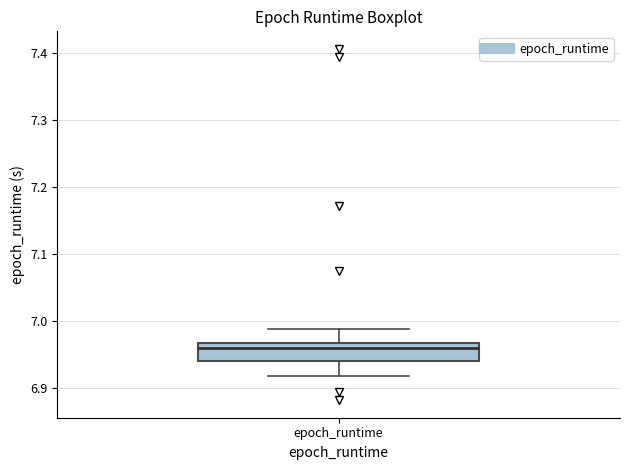

Transcribe this box plot: give where the median line is, the range the box spans, and where the two whiskers end, as read against the y-axis. The values are not printed on the chart, so give them approximately, as read against the axis.

median 6.96, box 6.94 to 6.97, whiskers 6.92 to 6.99